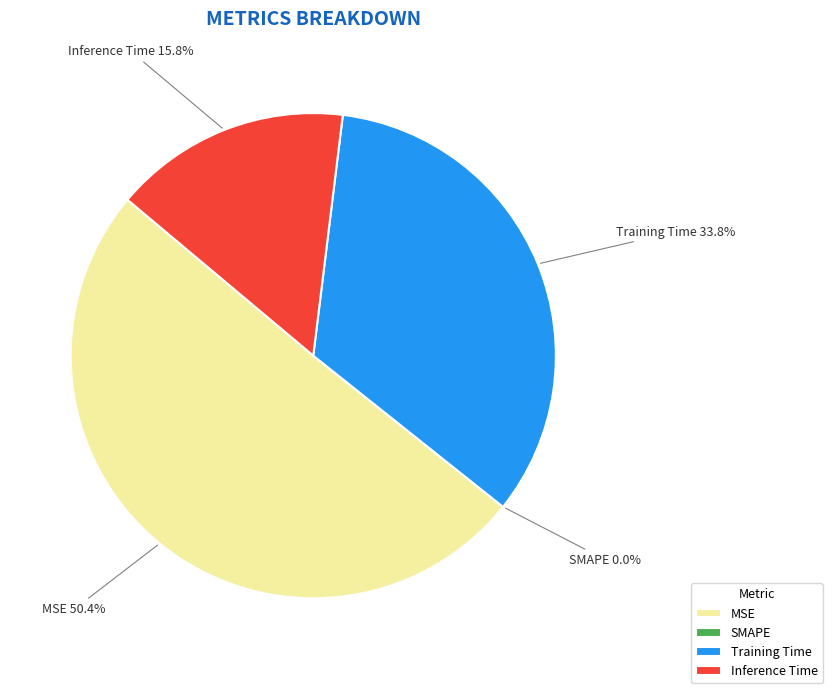

Rank the categories by value from lowest to highest.

SMAPE, Inference Time, Training Time, MSE